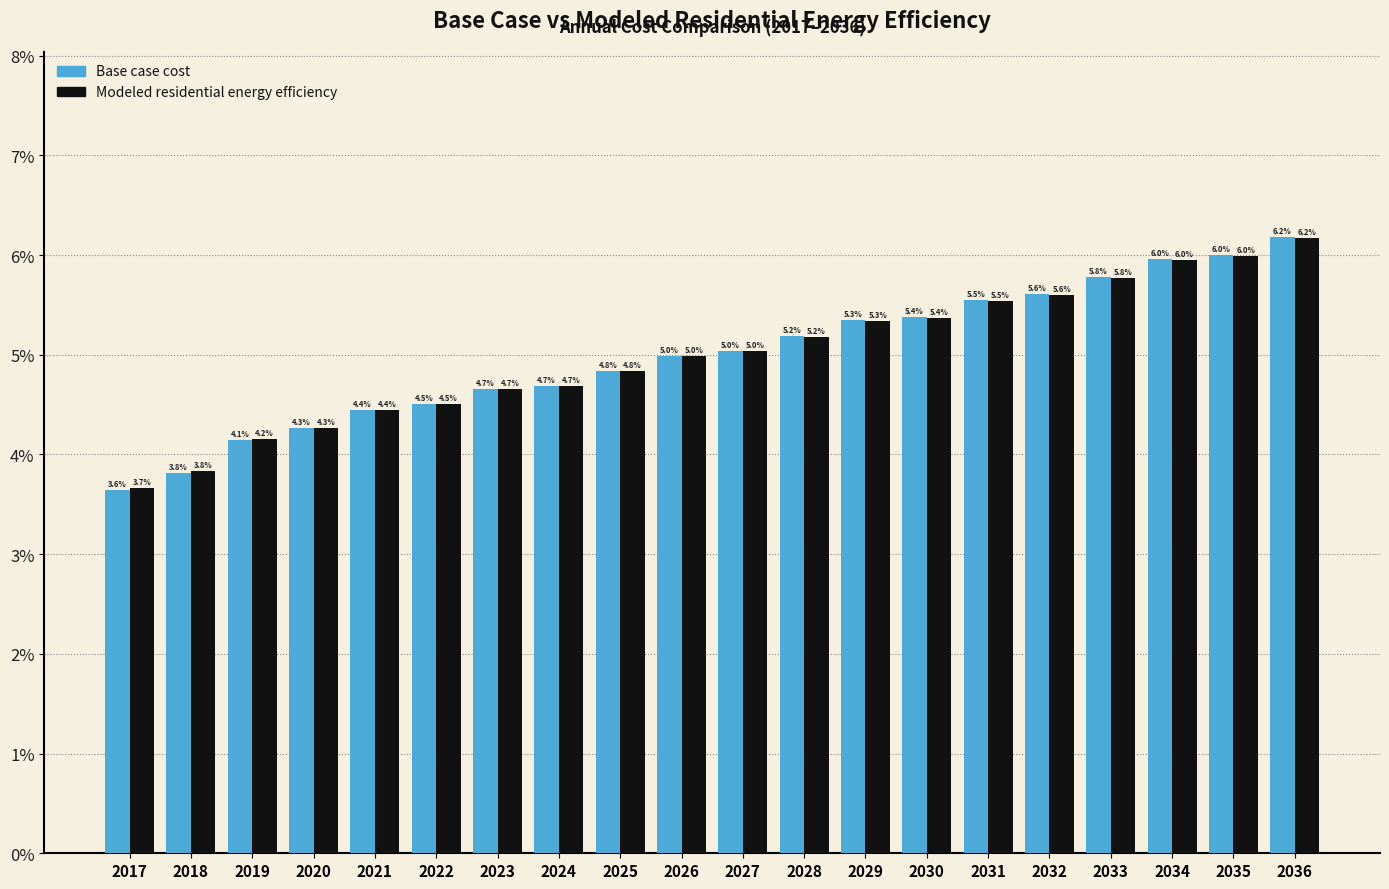

Reading left to right, list all the values displayed in this chart.

Base case cost: 3.6	3.8	4.1	4.3	4.4	4.5	4.7	4.7	4.8	5.0	5.0	5.2	5.3	5.4	5.5	5.6	5.8	6.0	6.0	6.2
Modeled residential energy efficiency: 3.7	3.8	4.2	4.3	4.4	4.5	4.7	4.7	4.8	5.0	5.0	5.2	5.3	5.4	5.5	5.6	5.8	6.0	6.0	6.2